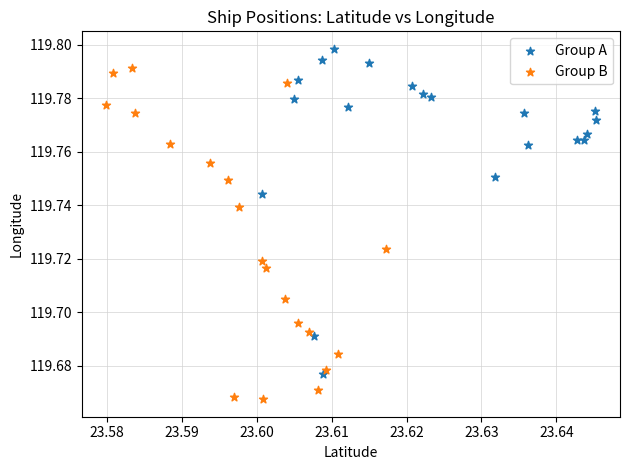

Which series reaches the maximum Y coordinate?

Group A